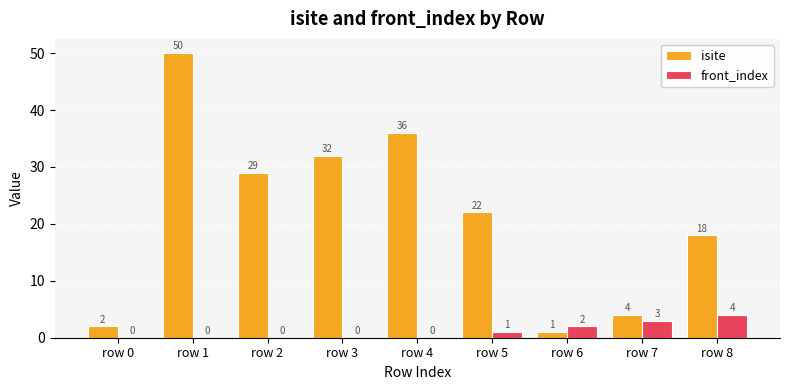

Which category has the highest value across all series?

row 1